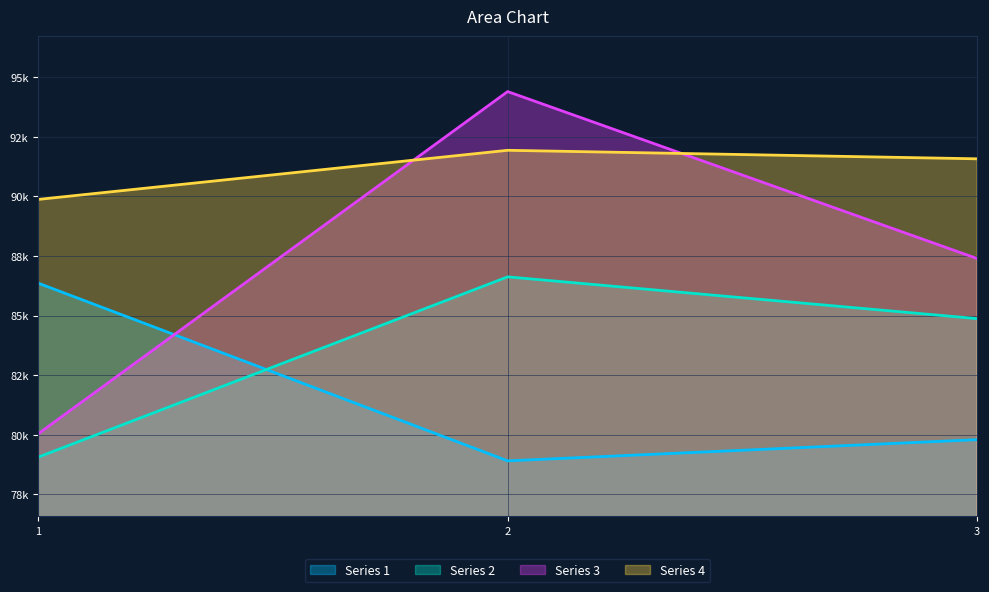

How many lines are shown in the chart?

4